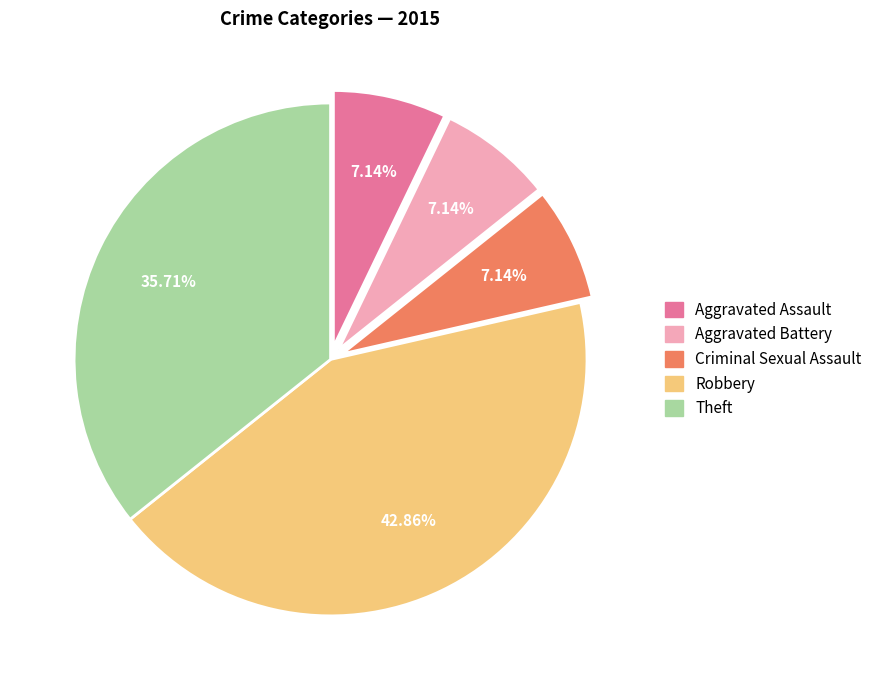

True or false: Theft accounts for 36% of the total.

True